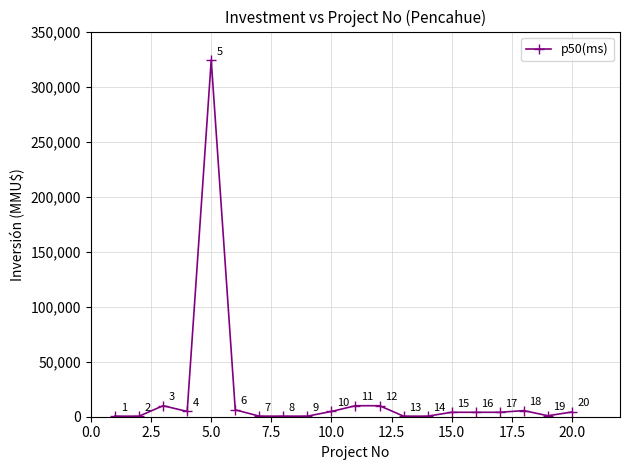

What is the maximum value shown in the chart?

324020